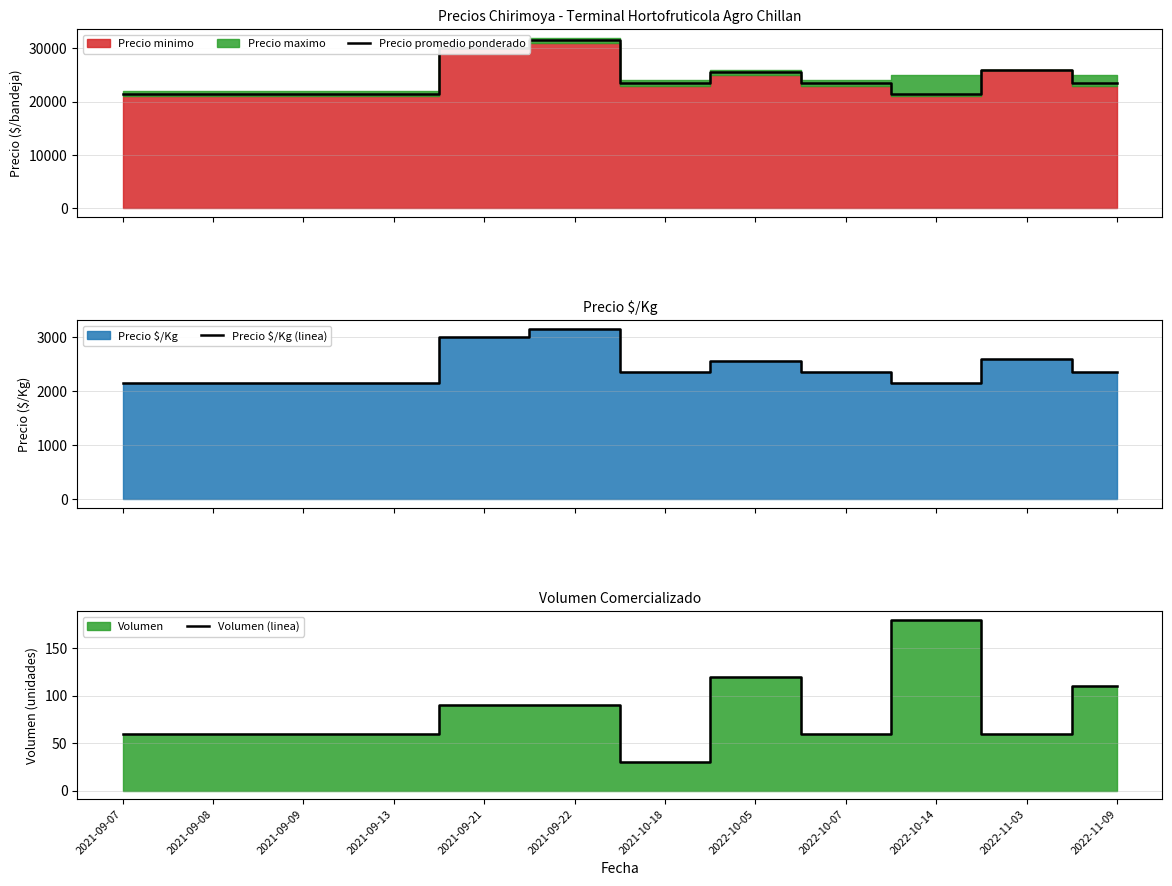

What is the label of the 5th point from the left?

2021-09-21